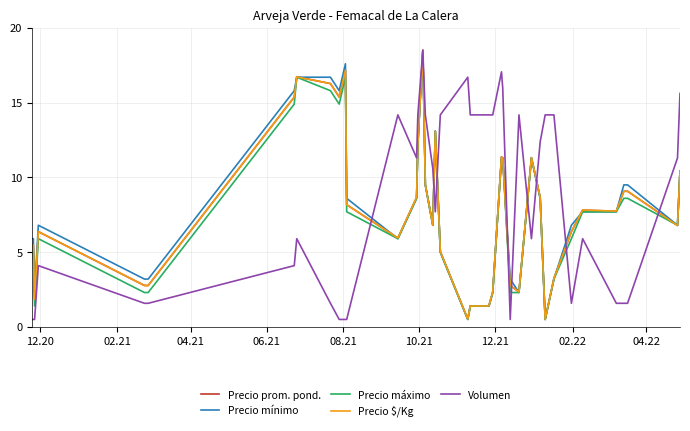

How many categories are shown in the chart?

40